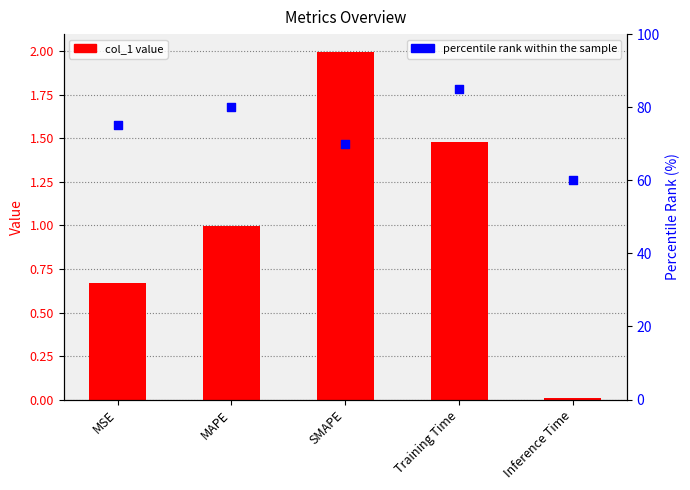

Which series has the largest Y range (max minus min)?

percentile rank within the sample